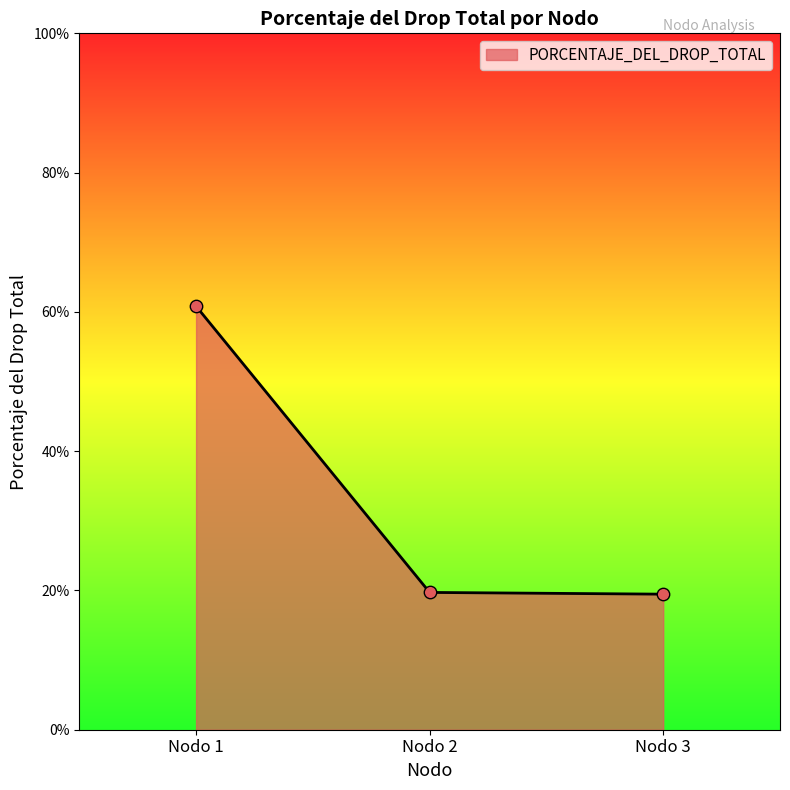

Approximately how many times larger is the value at Nodo 2 compared to Nodo 1?

0.3